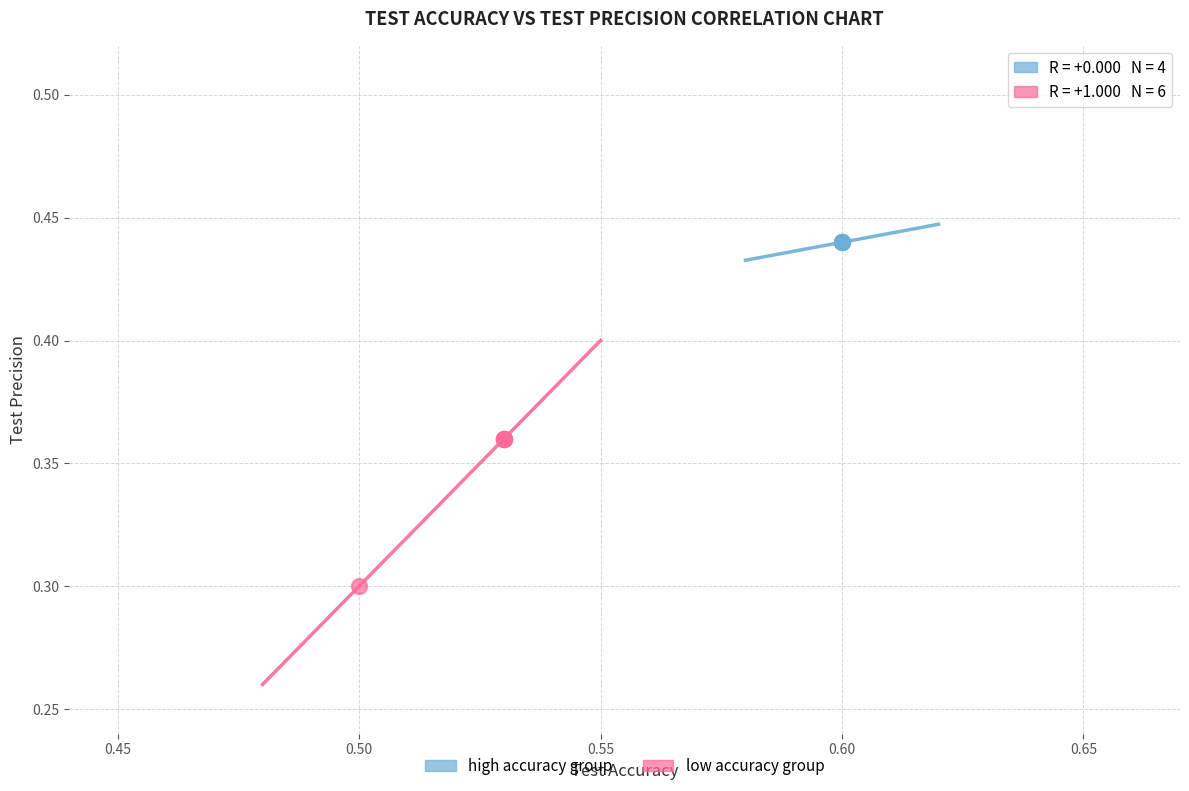

Which series reaches the maximum Y coordinate?

high accuracy group